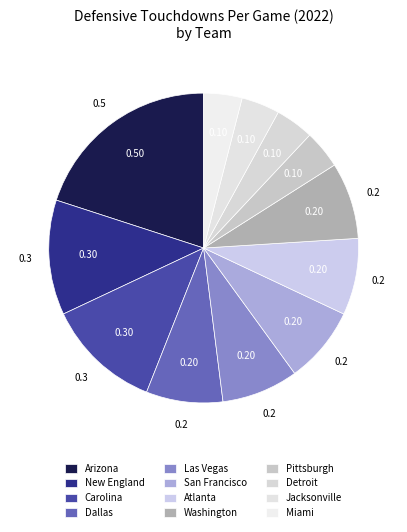

Count the number of slices in the pie.

12